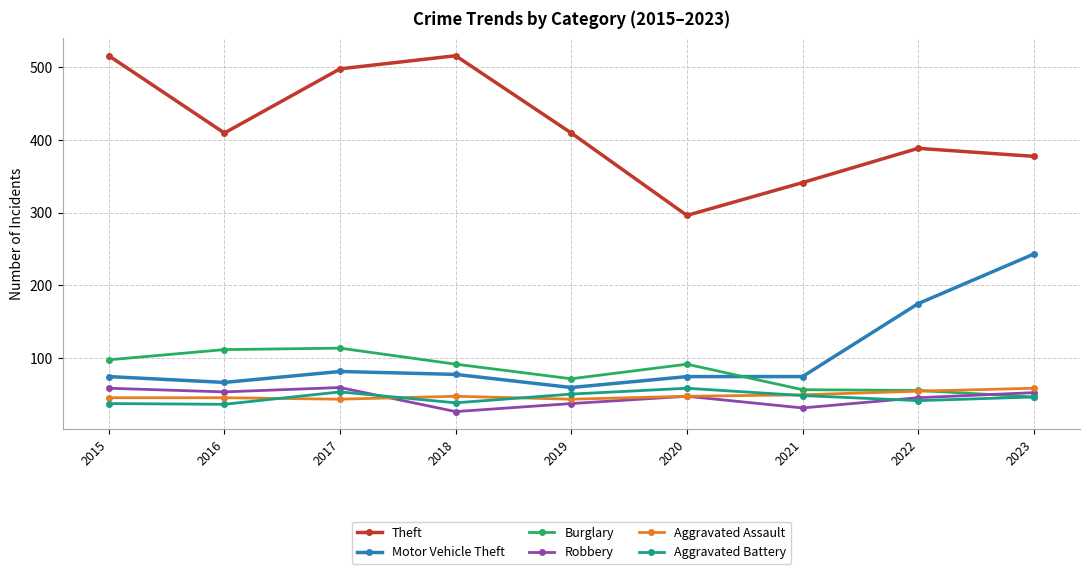

Between 2016 and 2018, which series saw the biggest shift?

Theft